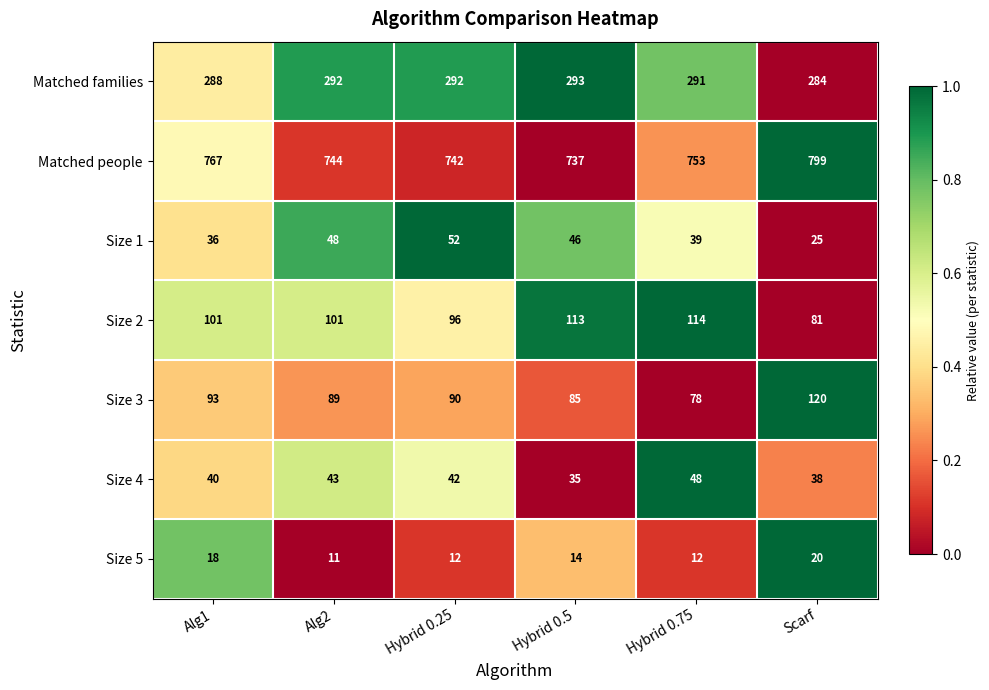

The value of Size 2 at Alg1 is 101. True or false?

True